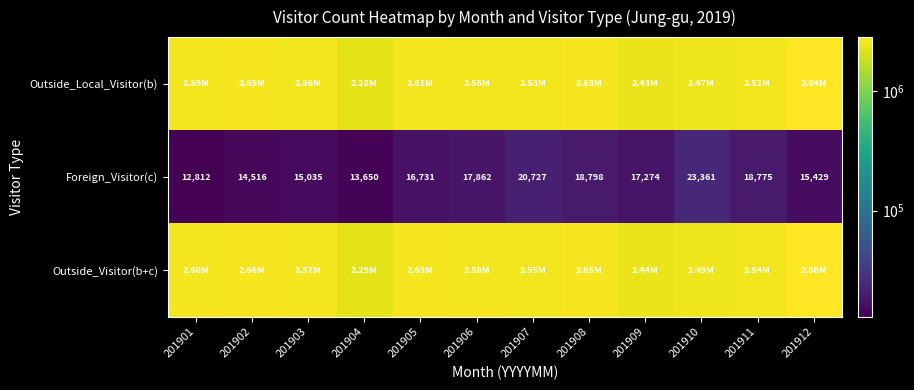

What is the difference between the second highest and minimum values in the Foreign_Visitor(c) series?

7915